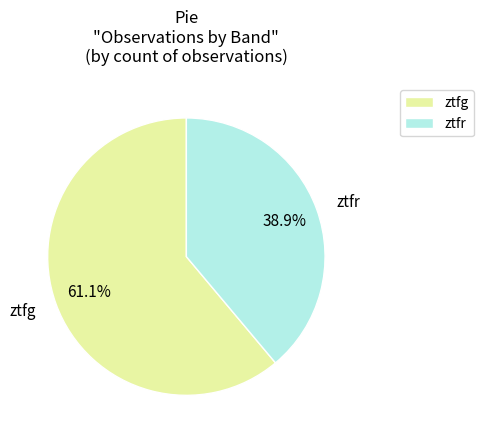

Rank the categories by value from highest to lowest.

ztfg, ztfr